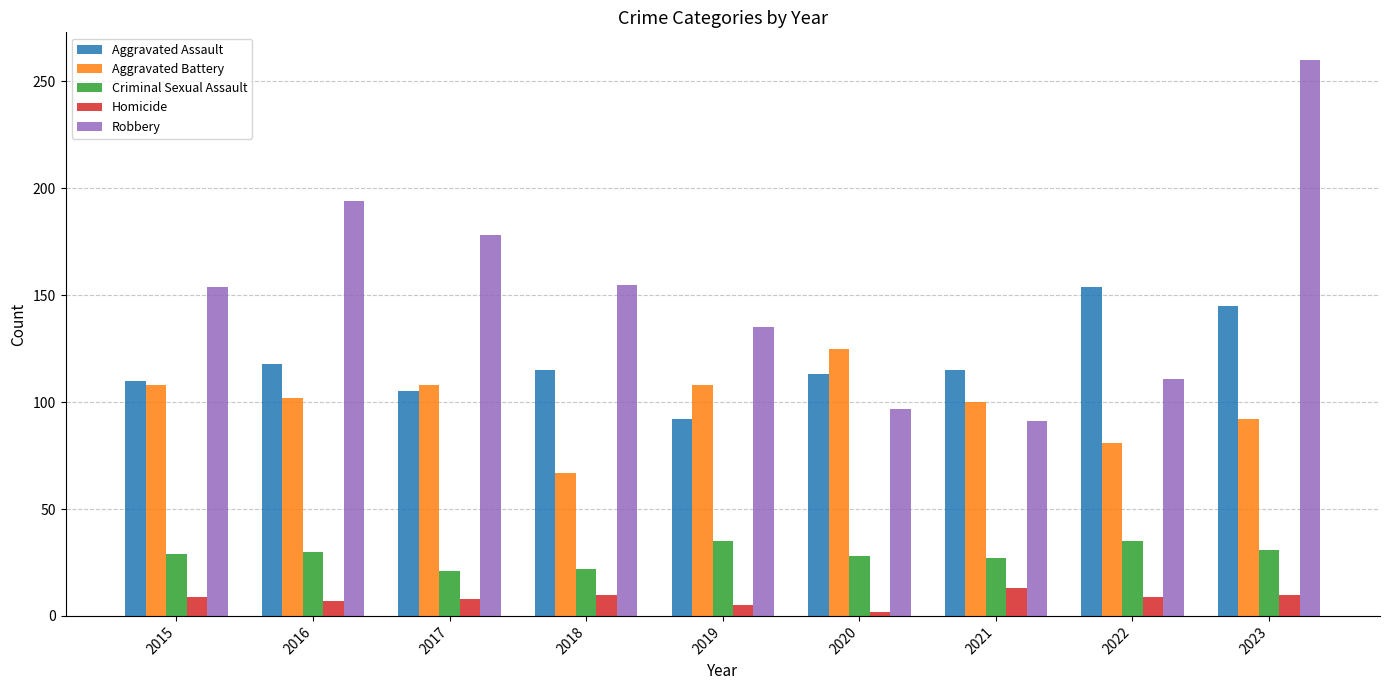

The Aggravated Battery series shows 125 at 2020. True or false?

True